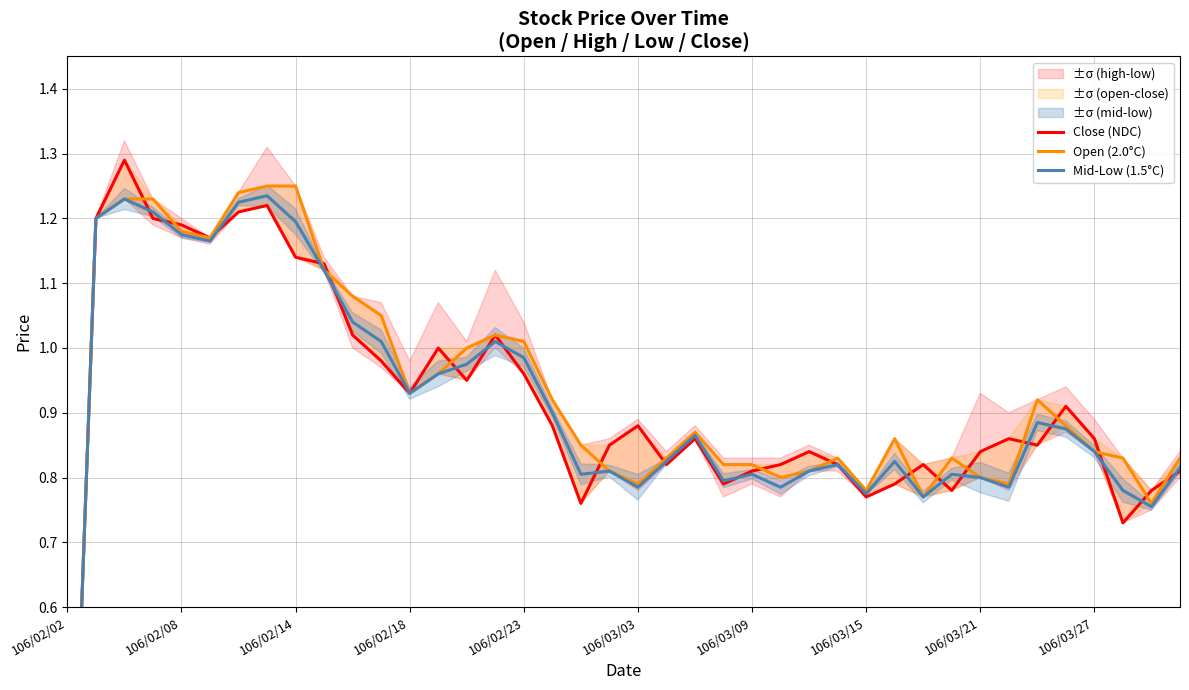

Which series has the widest spread of values?

Close (NDC)